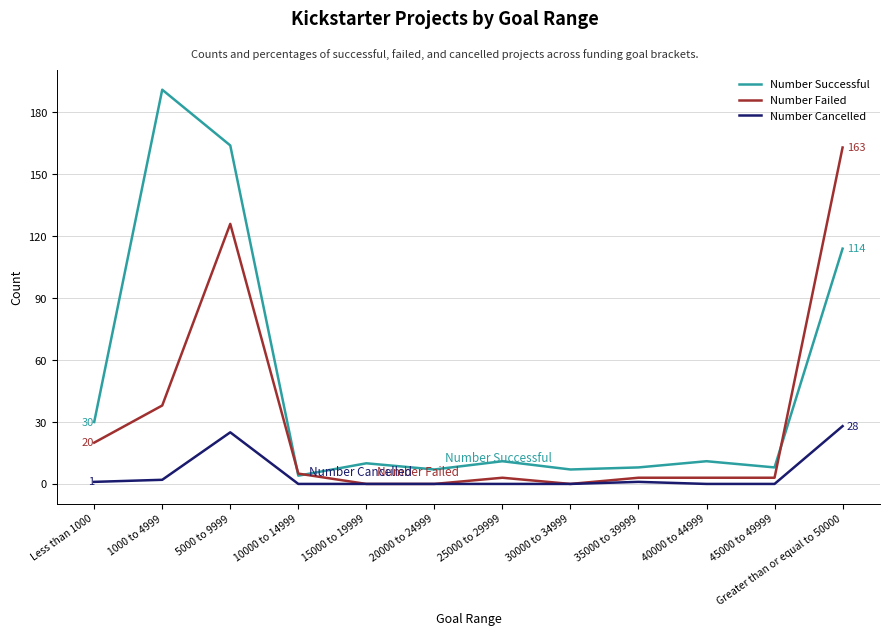

What is the maximum value for Number Cancelled?

28